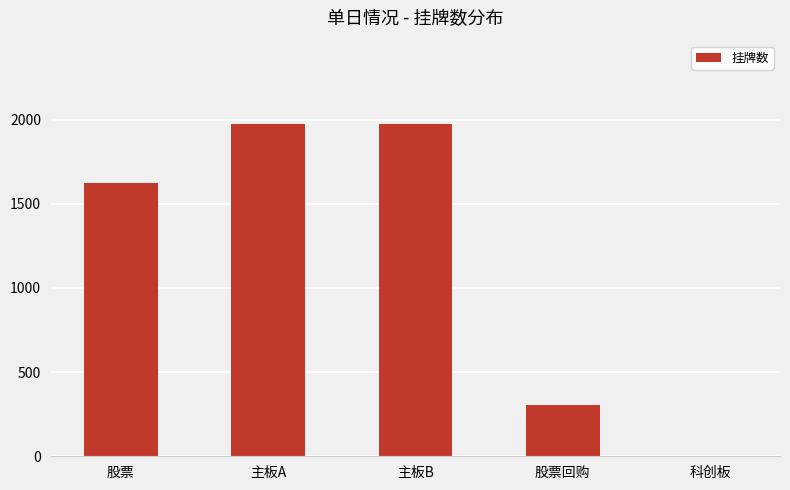

What is the average value?

1175